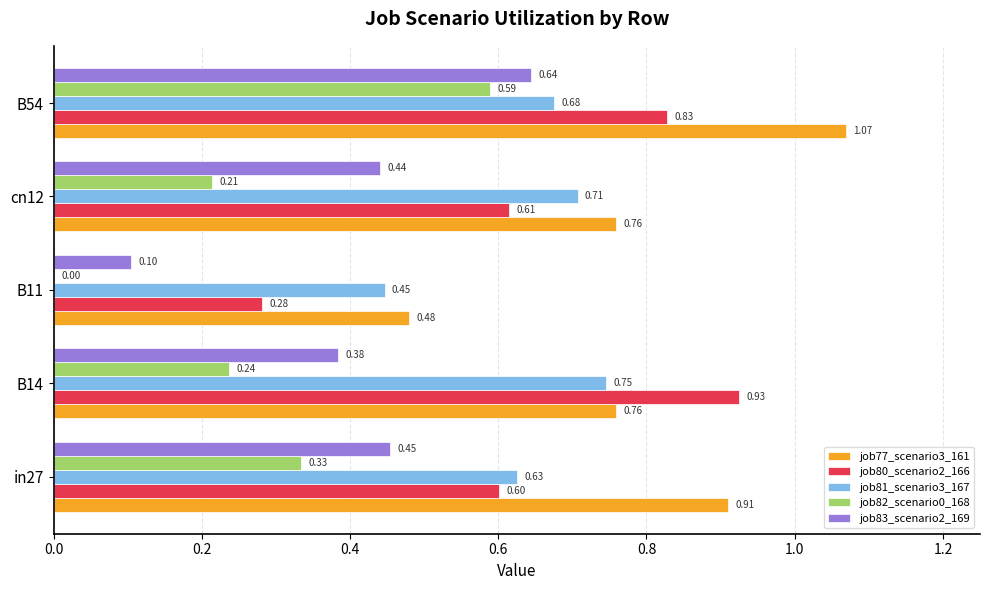

What is the sum of all job80_scenario2_166 values?

3.2